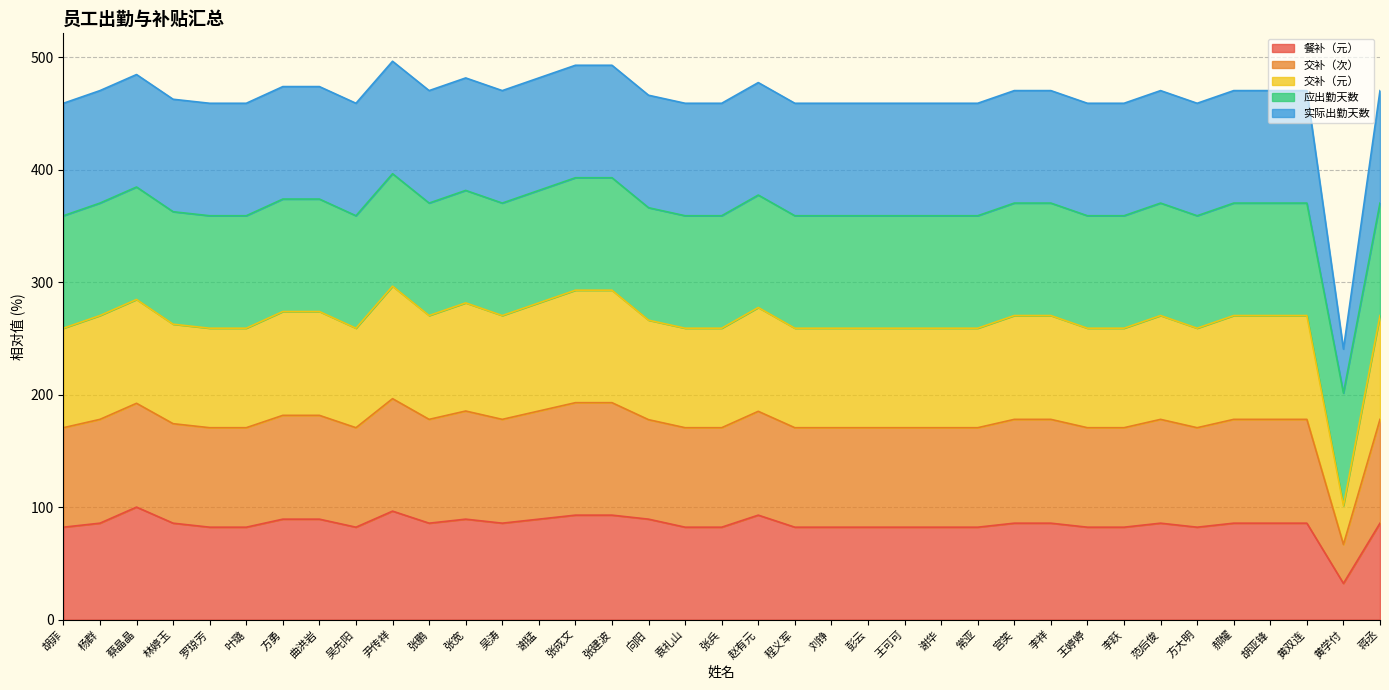

What is the total value across all series at 黄学付?

240.5